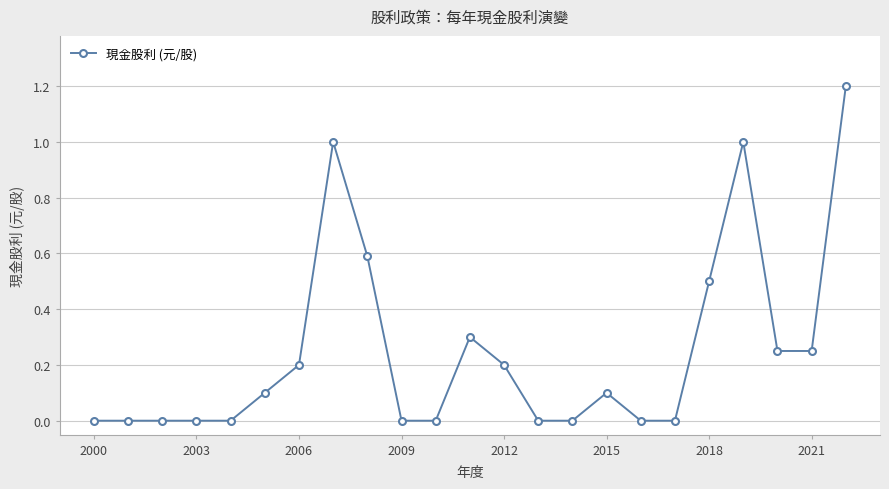

Count the number of data series in this chart.

1